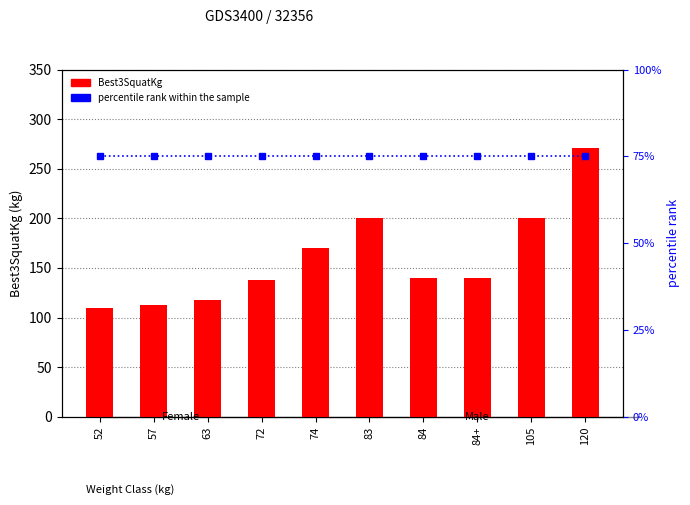

What is the spread (max minus min) of values at 83?

125.0